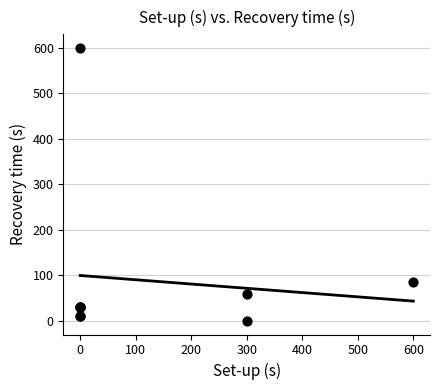

What Y value in the scatter plot is closest to 300?

85